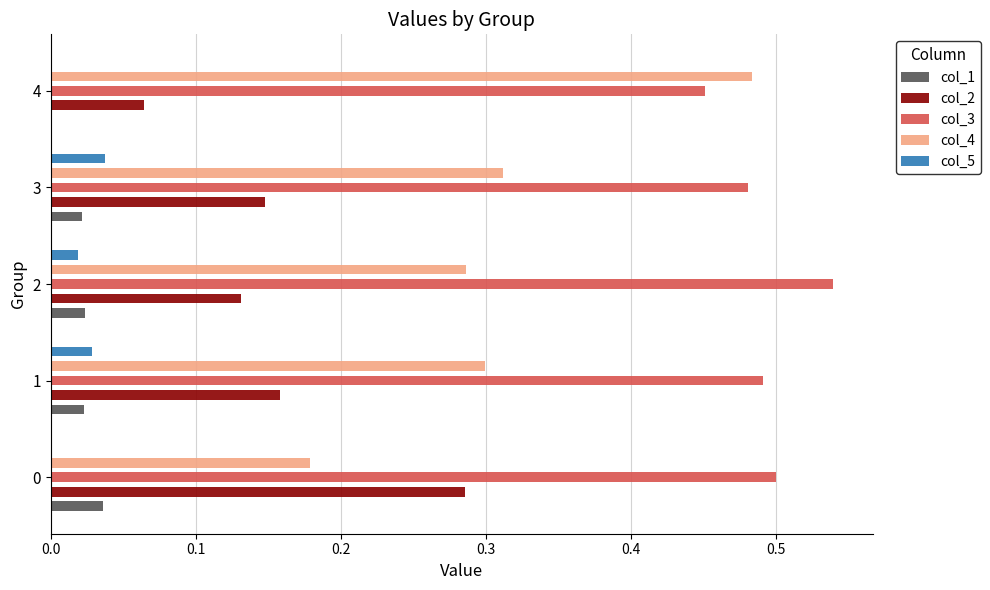

What is the difference between the highest and lowest values at 0.1?

0.5